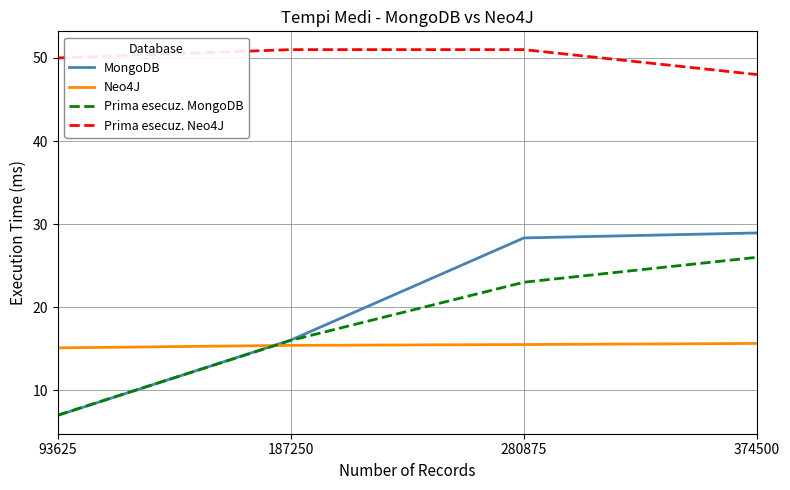

True or false: Neo4J and MongoDB cross at least once.

True